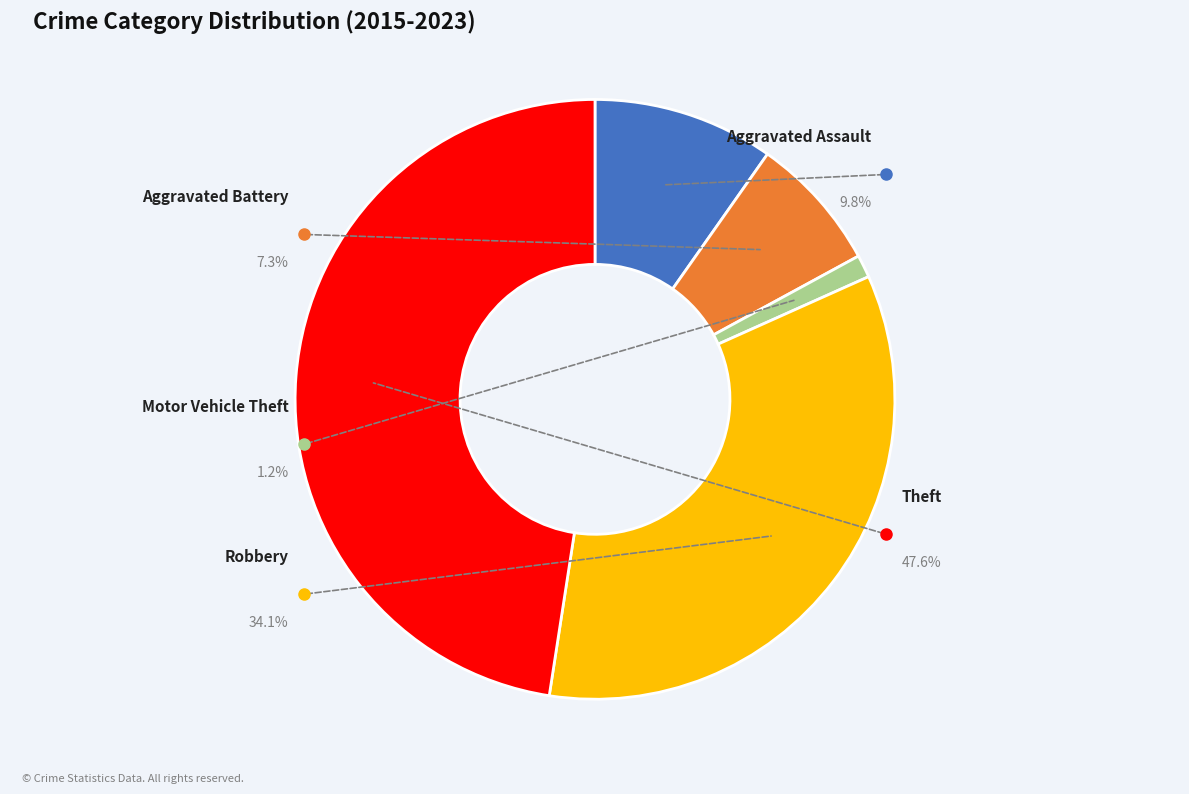

The Robbery slice represents 34% of the pie. True or false?

True